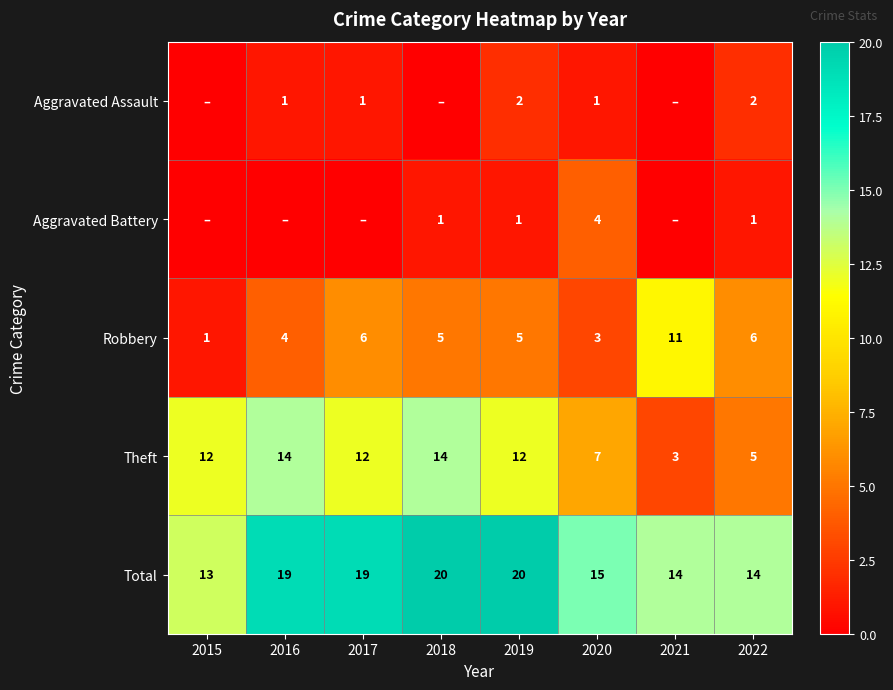

How many values in the Theft series are below 12?

3